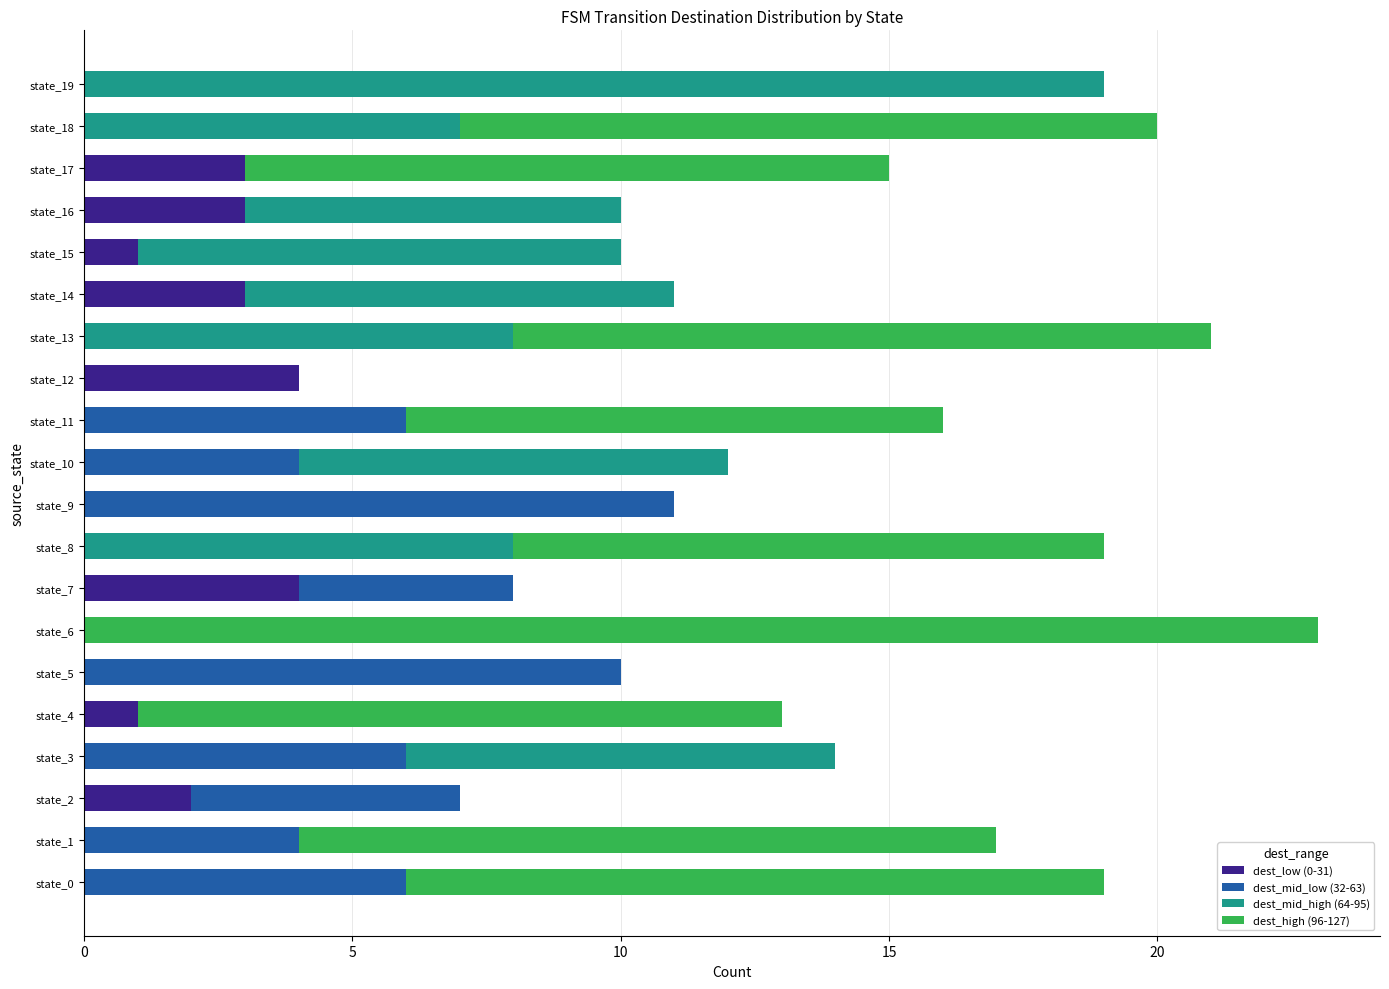

The dest_low (0-31) series shows 0 at state_19. True or false?

True